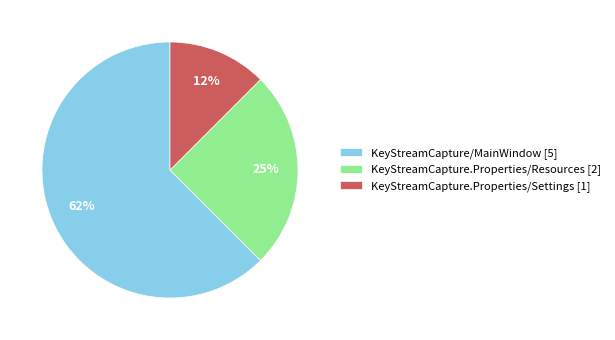

What percentage is the KeyStreamCapture.Properties/Resources [2] slice, to the nearest percent?

25%